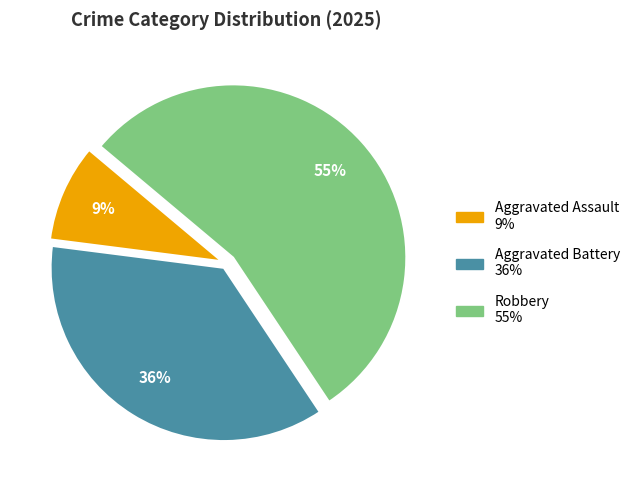

Is there a majority slice in this chart?

Yes